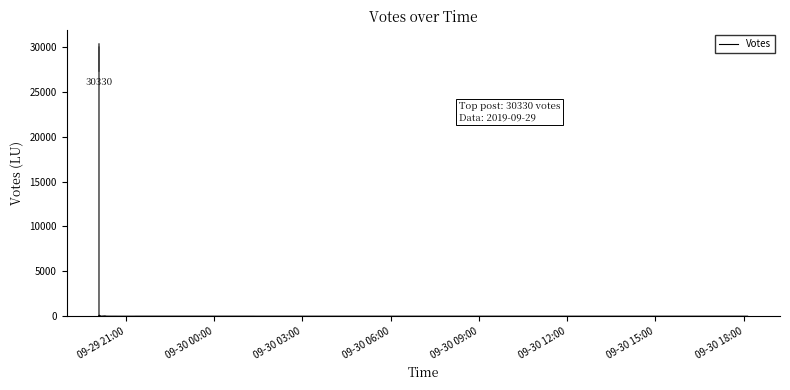

What is the smallest value displayed?

2